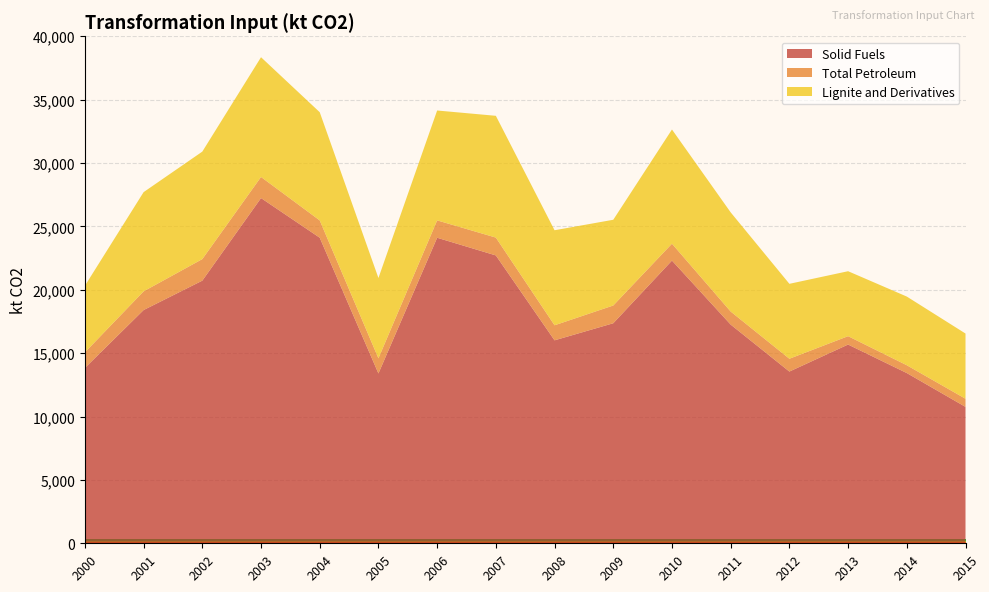

Reading right to left, what are all the values shown in this chart?

Solid Fuels: 2015=10761.3	2014=13430.3	2013=15679.6	2012=13548.5	2011=17254.9	2010=22304.3	2009=17359.9	2008=16012.6	2007=22710.8	2006=24105.8	2005=13398.2	2004=24108.2	2003=27236.2	2002=20721.0	2001=18402.0	2000=13832.6
Total Petroleum: 2015=641.8	2014=616.7	2013=661.1	2012=1011.6	2011=1029.4	2010=1332.7	2009=1400.7	2008=1187.5	2007=1408.1	2006=1370.5	2005=1196.9	2004=1366.1	2003=1665.5	2002=1700.2	2001=1474.2	2000=1231.0
Lignite and Derivatives: 2015=5145.3	2014=5418.5	2013=5124.9	2012=5911.0	2011=7824.0	2010=9008.8	2009=6764.0	2008=7497.6	2007=9607.0	2006=8668.7	2005=6334.9	2004=8535.1	2003=9446.7	2002=8480.6	2001=7828.1	2000=5253.9